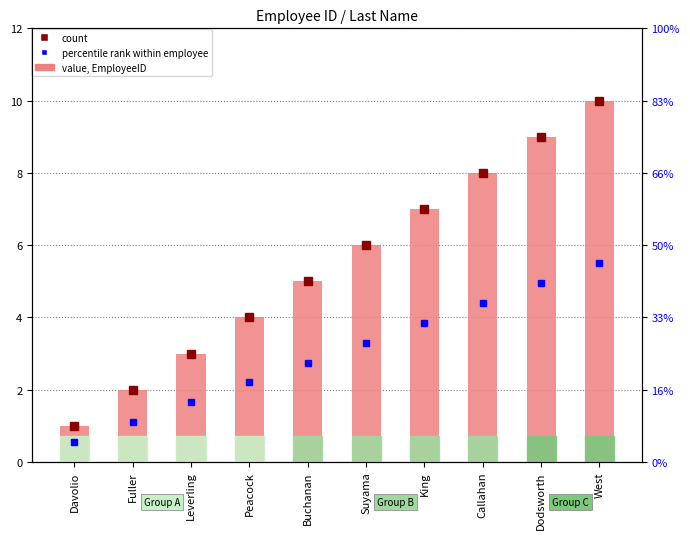

What is the change in value from Fuller to Suyama?

+4